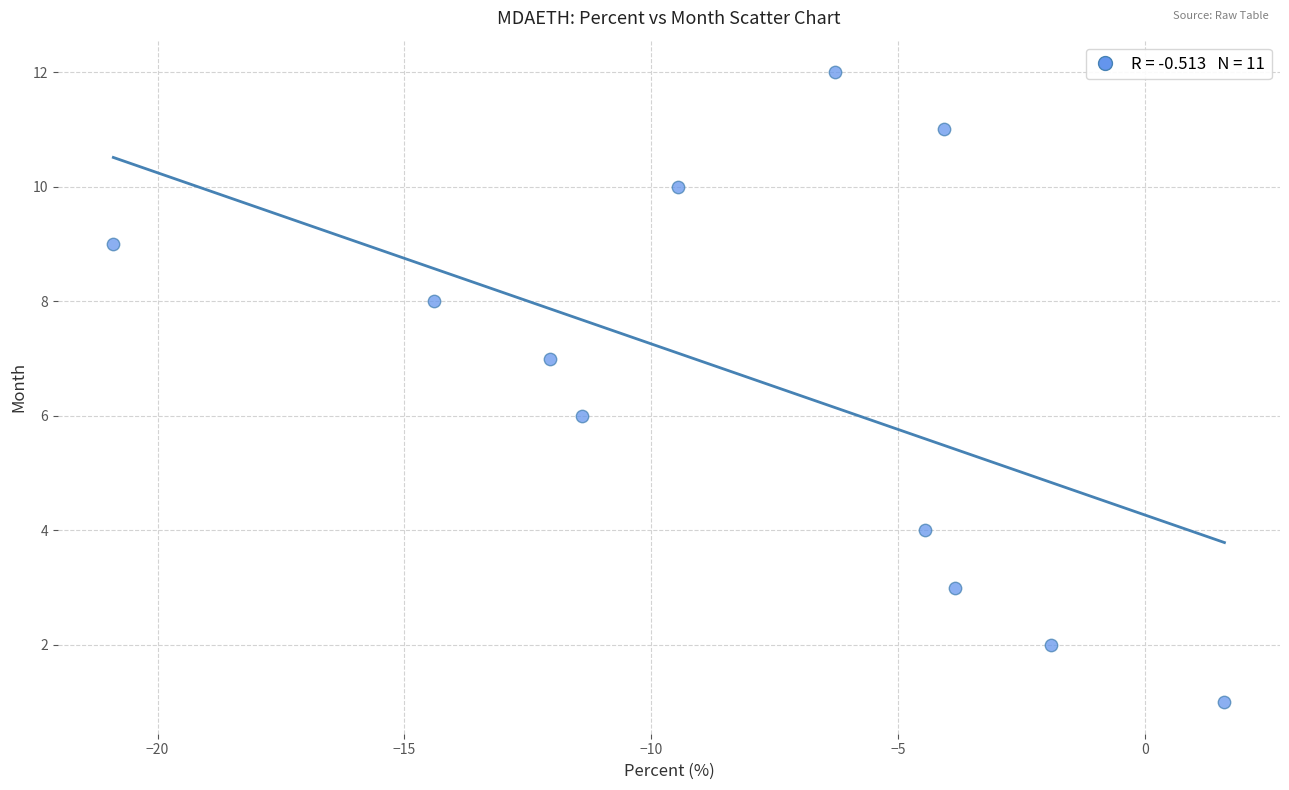

What is the average Y value?

7